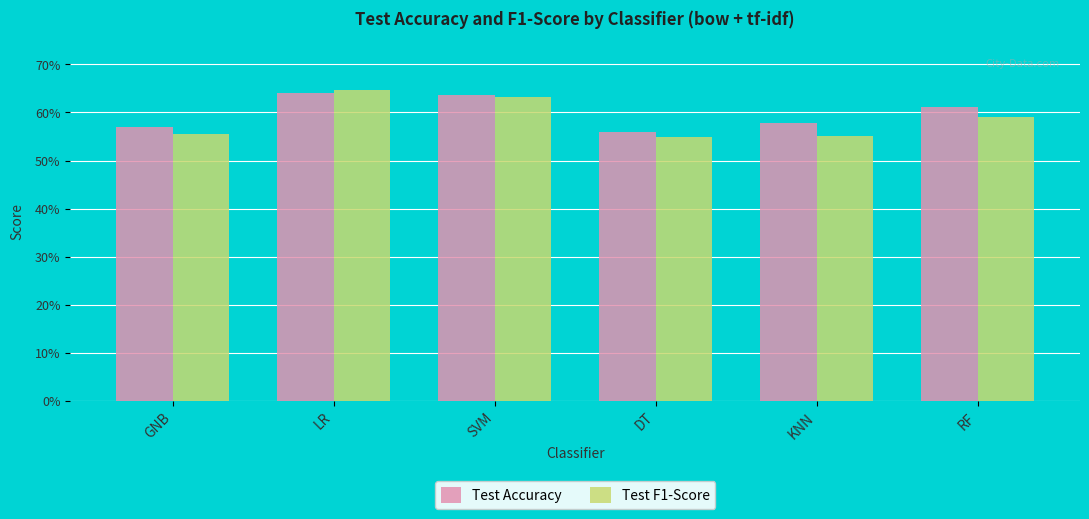

Where is Test F1-Score nearest to the value 0?

DT